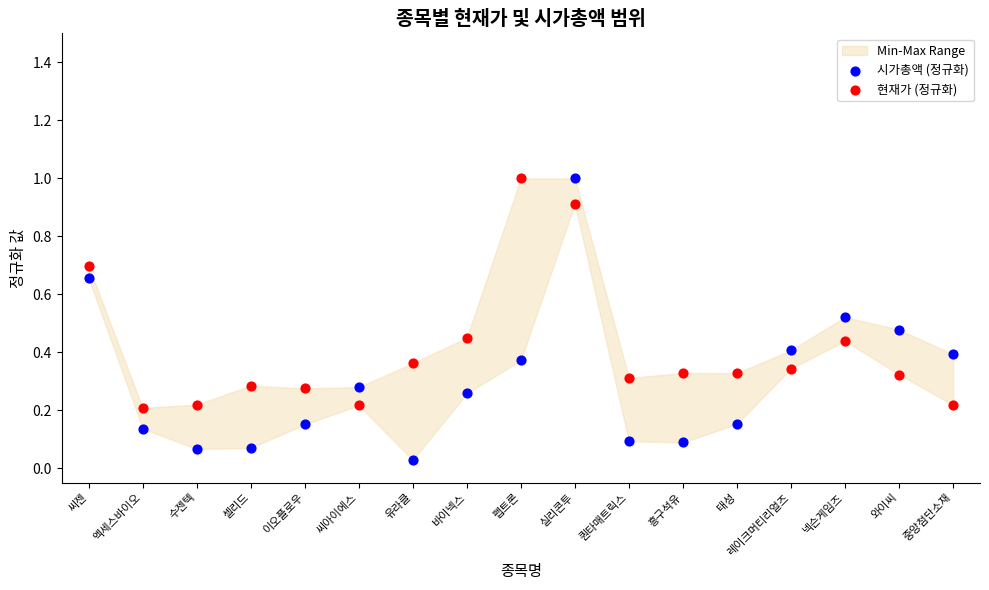

Which series contains the lowest Y value?

시가총액 (정규화)